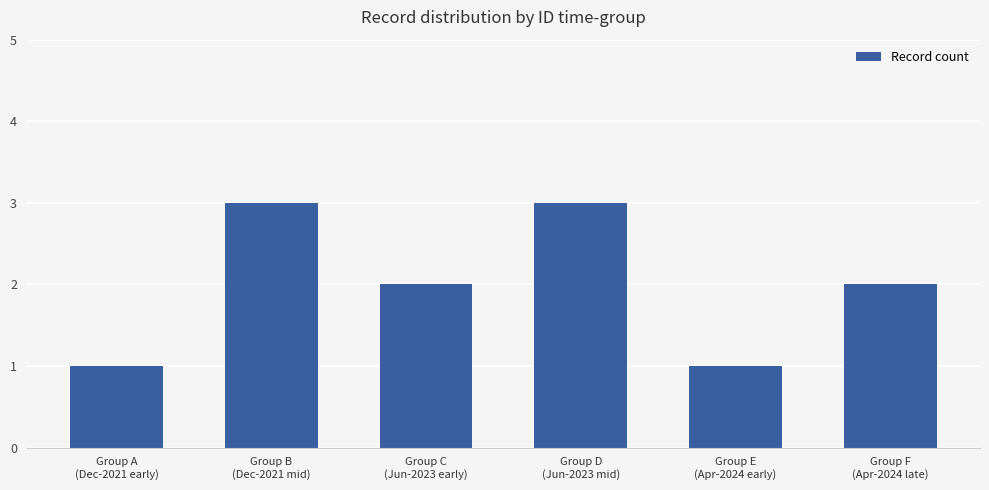

What is the maximum value shown in the chart?

3